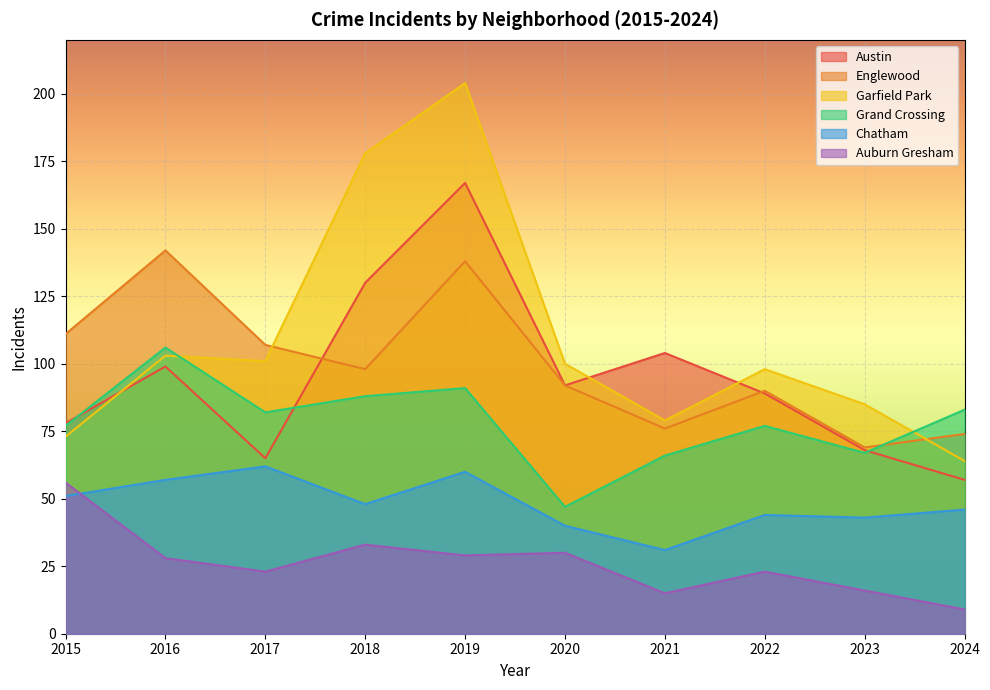

At which label does Englewood first exceed 98?

2015